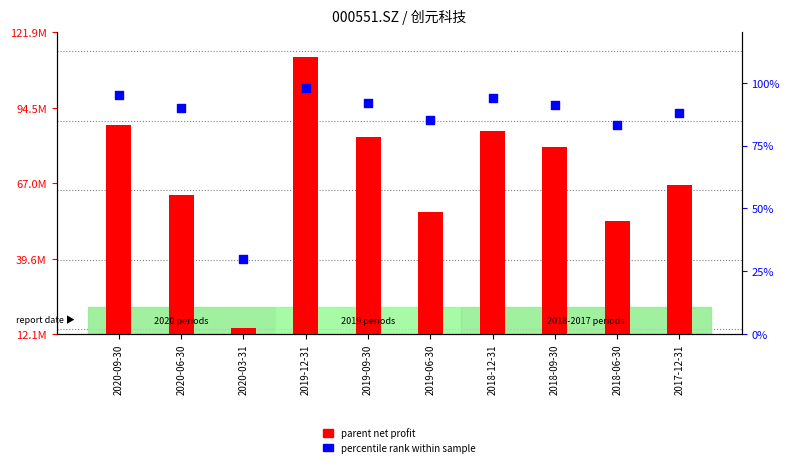

Which series has the largest total across all categories?

parent net profit